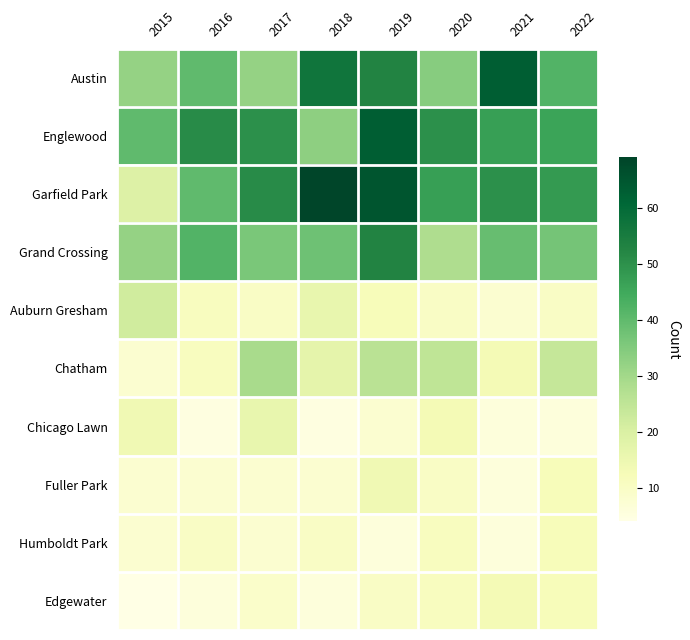

Which has a higher value, 2022 or 2021?

2021